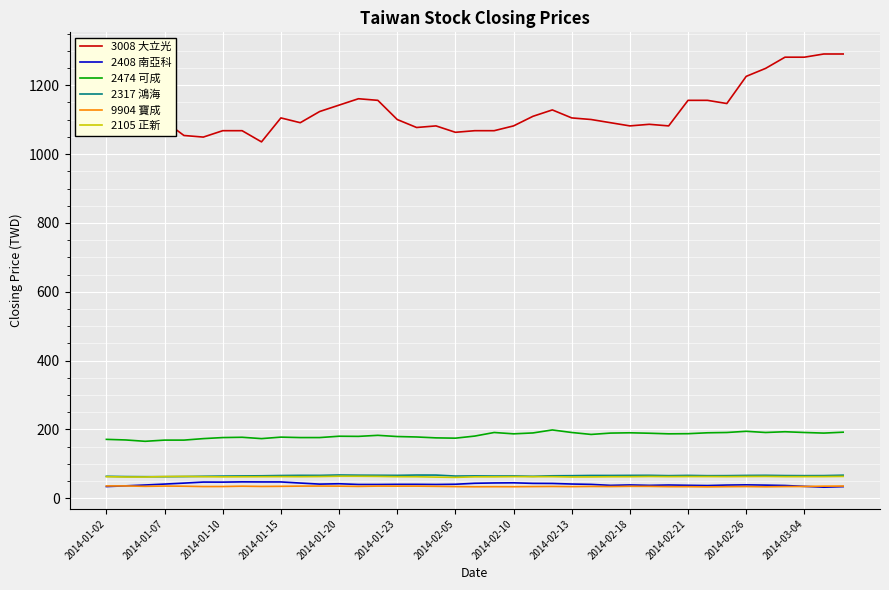

What is the maximum value shown in the chart?

1290.9